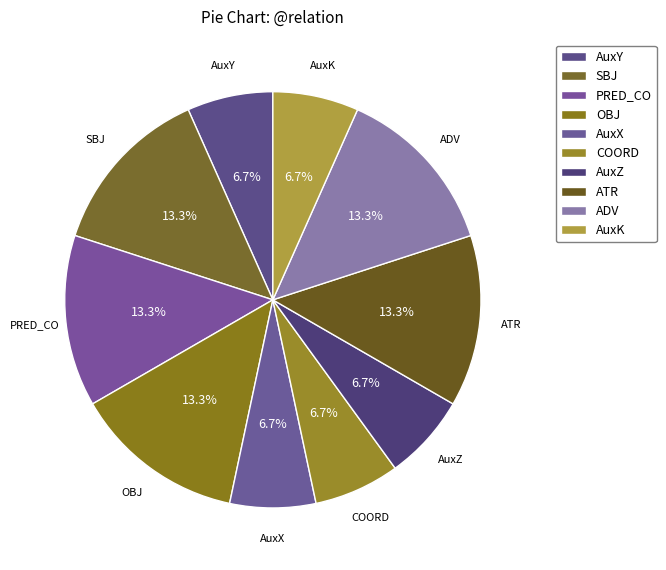

What percentage is NOT represented by COORD?

93.3%